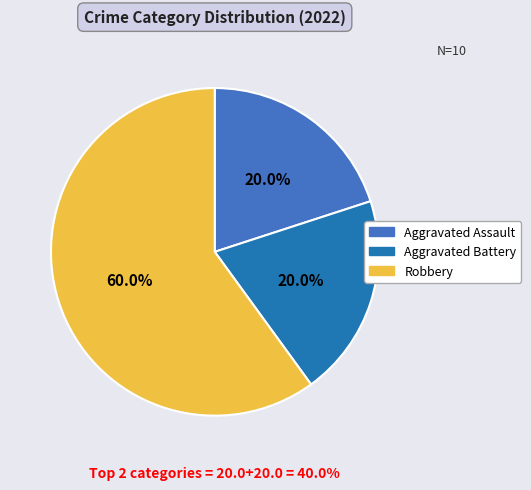

Which category accounts for the majority?

Robbery